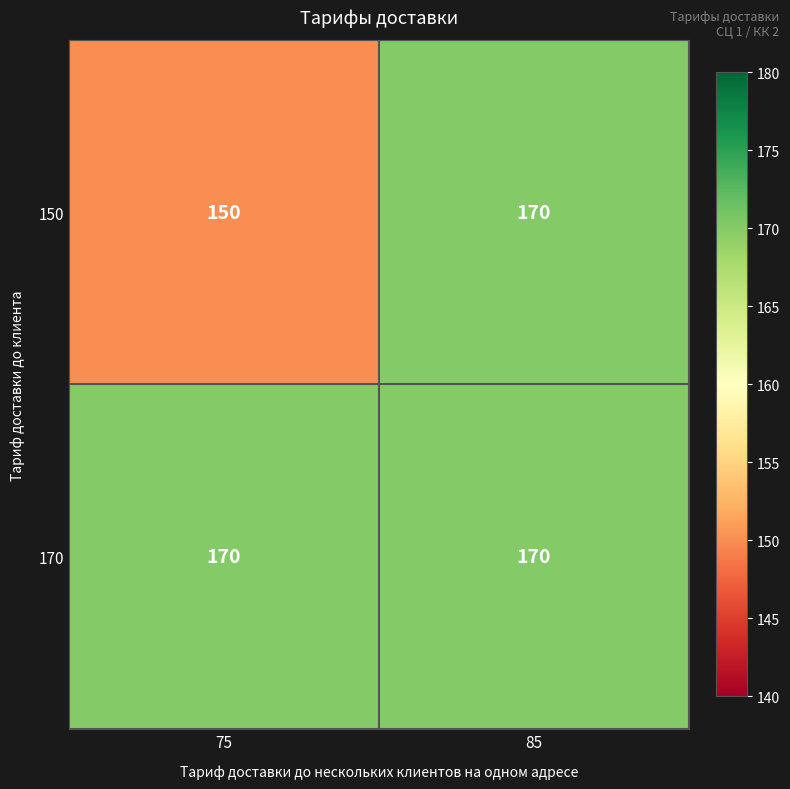

List the labels in order of 150 value, smallest first.

75, 85